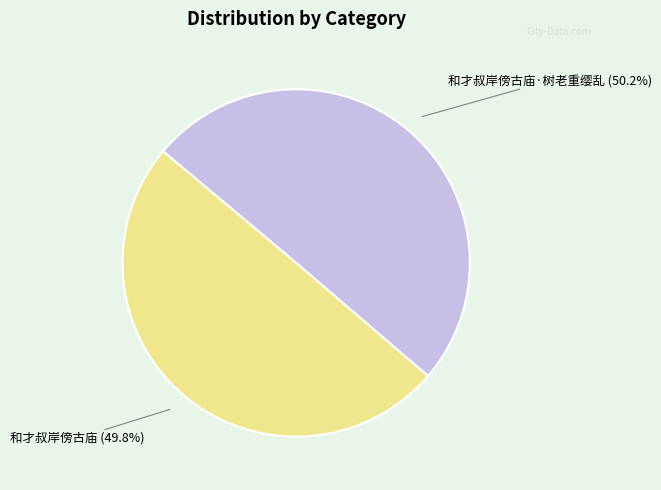

Is there a majority slice in this chart?

Yes